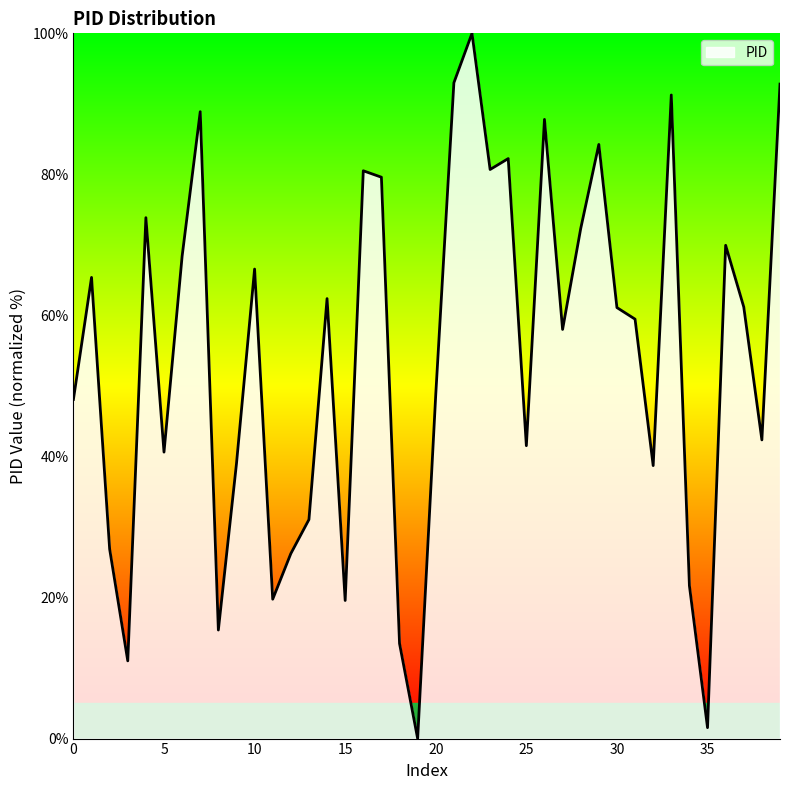

What is the maximum value shown in the chart?

100.0